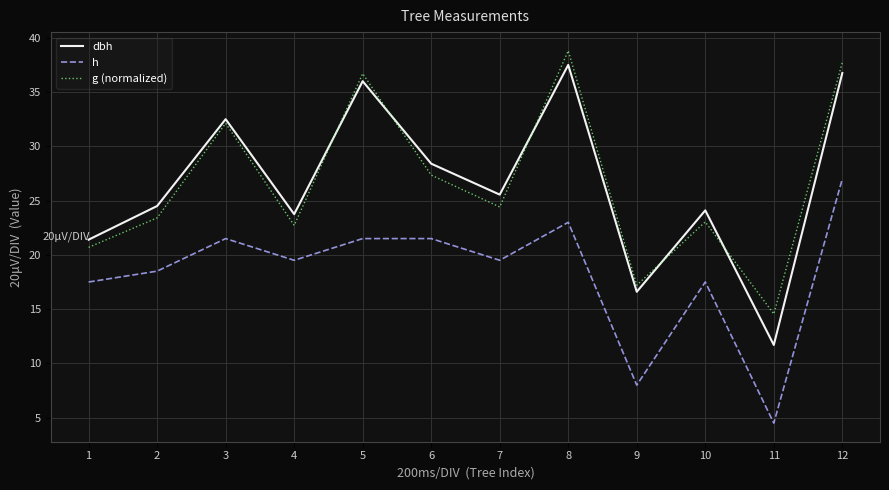

What is the total value across all series at 6?

77.3